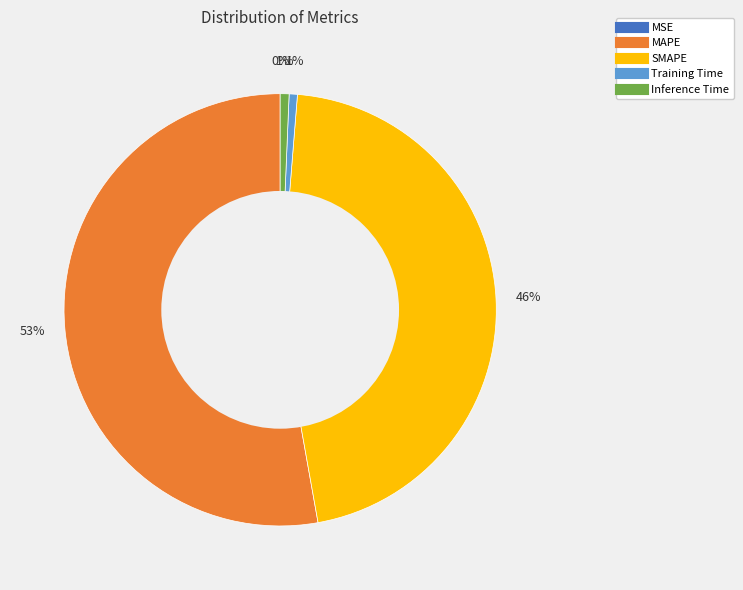

Between Inference Time and SMAPE, which is larger?

SMAPE